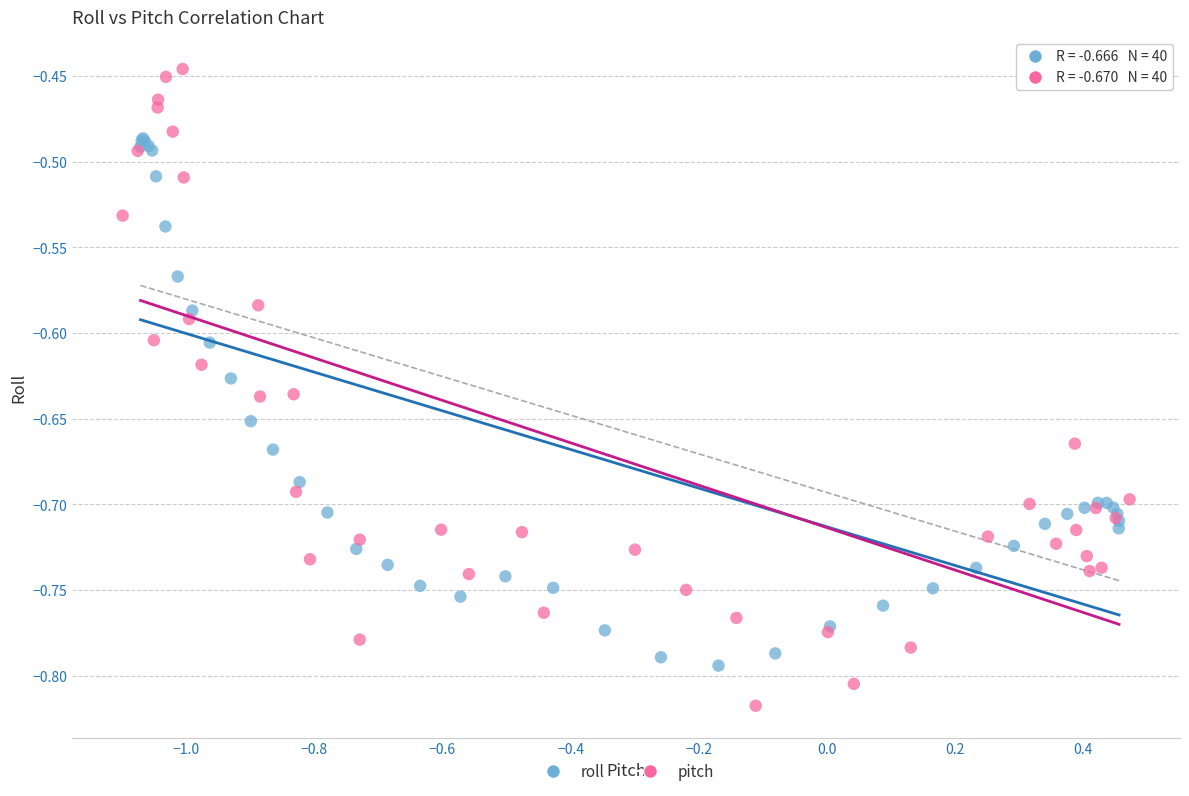

Which series reaches the minimum Y coordinate?

pitch